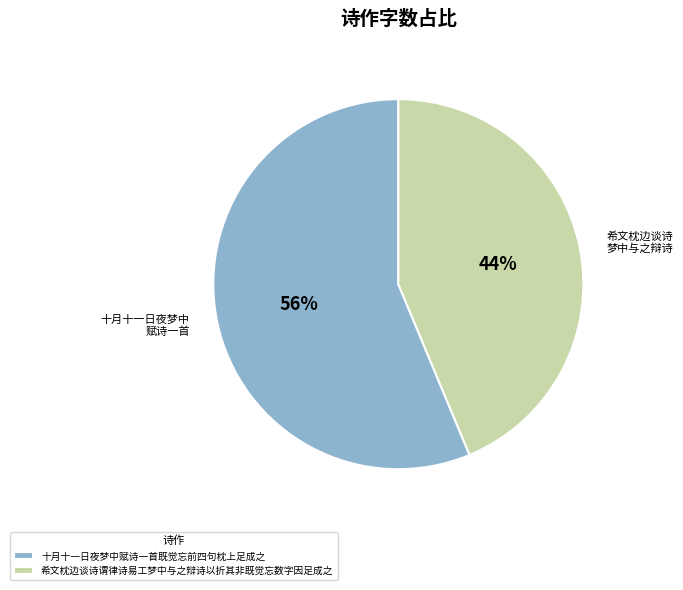

Which has a higher value, 十月十一日夜梦中赋诗一首既觉忘前四句枕上足成之 or 希文枕边谈诗谓律诗易工梦中与之辩诗以折其非既觉忘数字因足成之?

十月十一日夜梦中赋诗一首既觉忘前四句枕上足成之